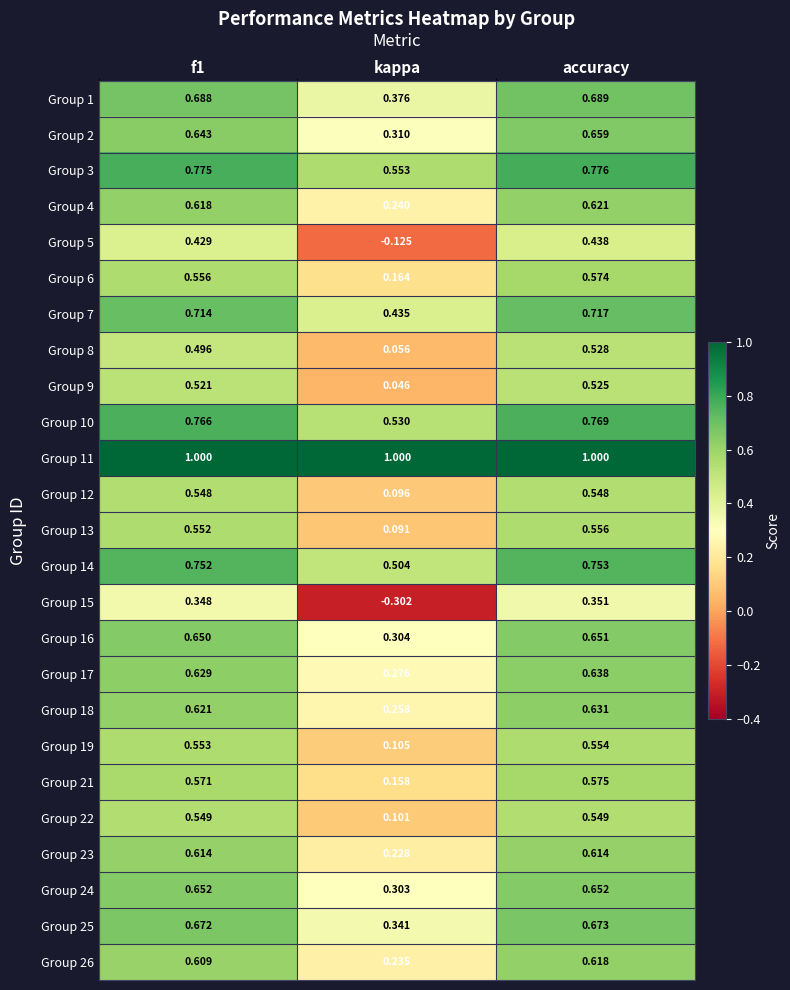

Where is Group 8 nearest to the value 0?

kappa